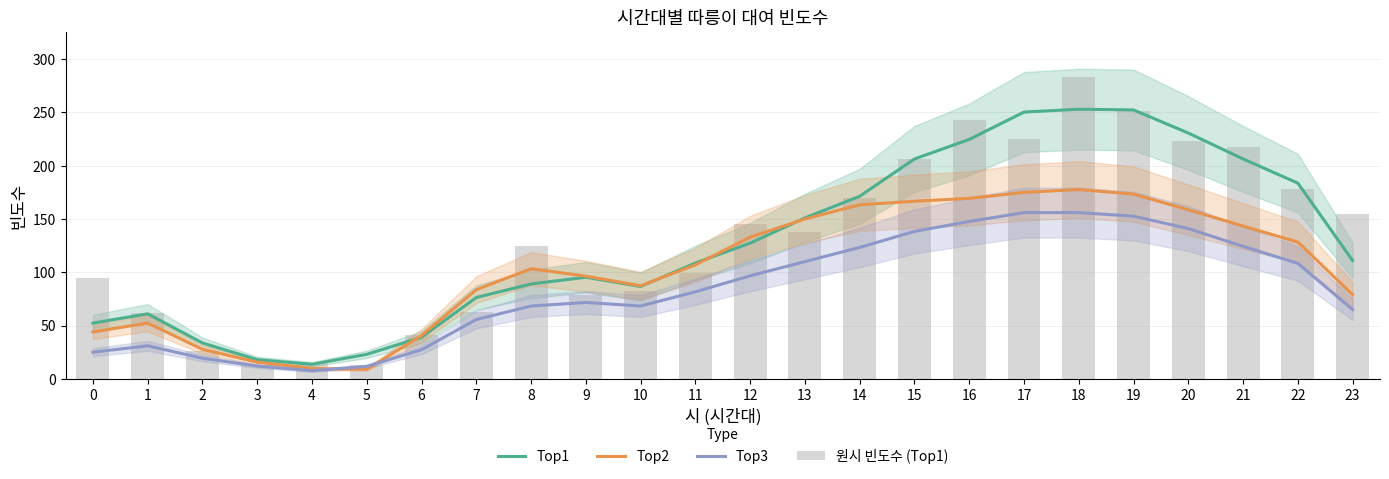

What is the average value of the 원시 빈도수 (Top1) series?

131.2